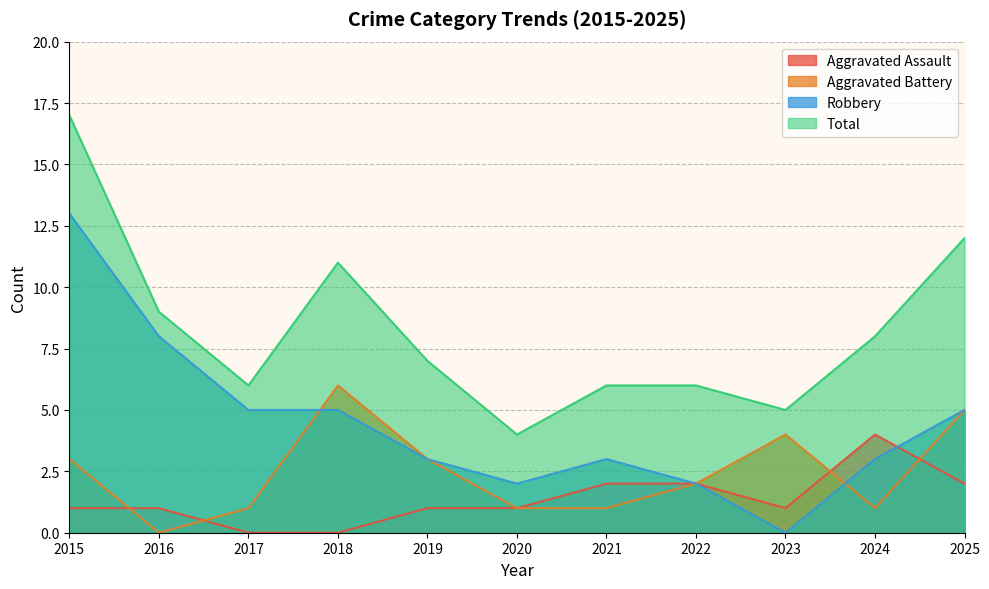

Reading left to right, extract all data points from this chart.

Aggravated Assault: 2015=1	2016=1	2017=0	2018=0	2019=1	2020=1	2021=2	2022=2	2023=1	2024=4	2025=2
Aggravated Battery: 2015=3	2016=0	2017=1	2018=6	2019=3	2020=1	2021=1	2022=2	2023=4	2024=1	2025=5
Robbery: 2015=13	2016=8	2017=5	2018=5	2019=3	2020=2	2021=3	2022=2	2023=0	2024=3	2025=5
Total: 2015=17	2016=9	2017=6	2018=11	2019=7	2020=4	2021=6	2022=6	2023=5	2024=8	2025=12